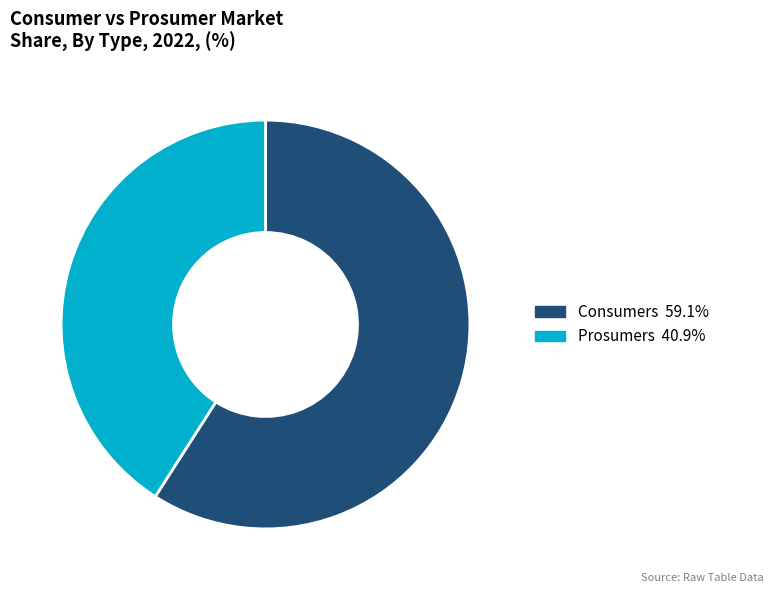

Do Prosumers and Consumers together represent more than half of the pie?

Yes